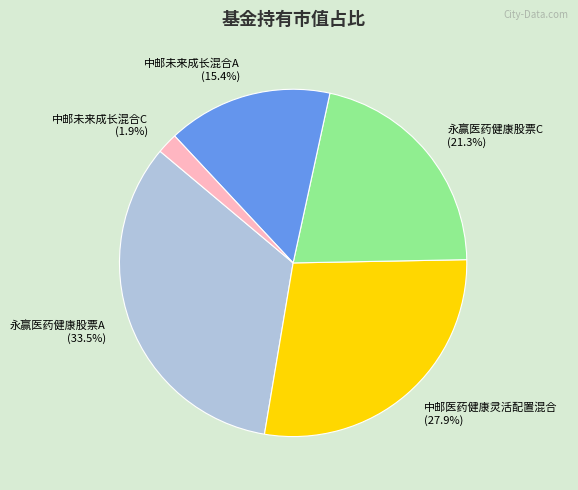

Rank the categories by value from highest to lowest.

永赢医药健康股票A, 中邮医药健康灵活配置混合, 永赢医药健康股票C, 中邮未来成长混合A, 中邮未来成长混合C